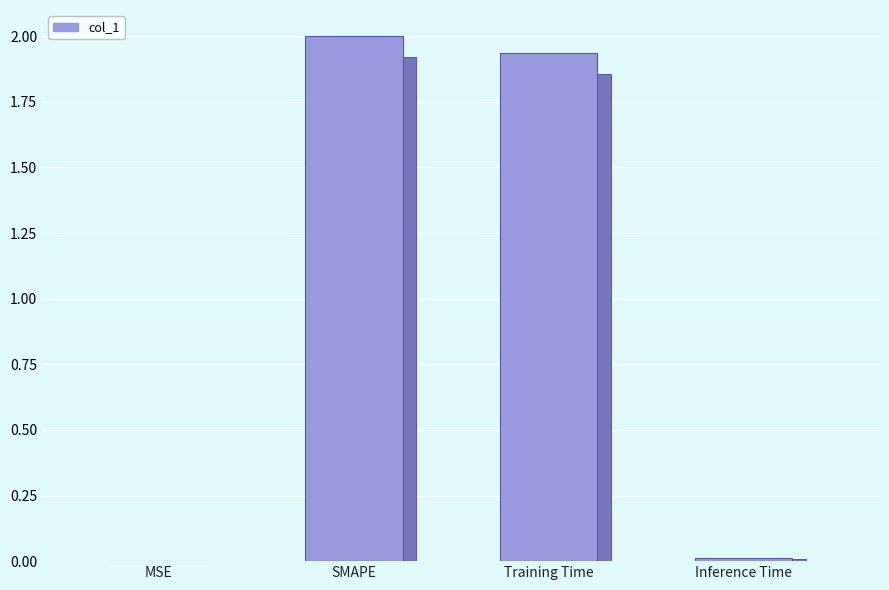

Reading right to left, list all the values displayed in this chart.

0.0	1.9	2.0	0.0